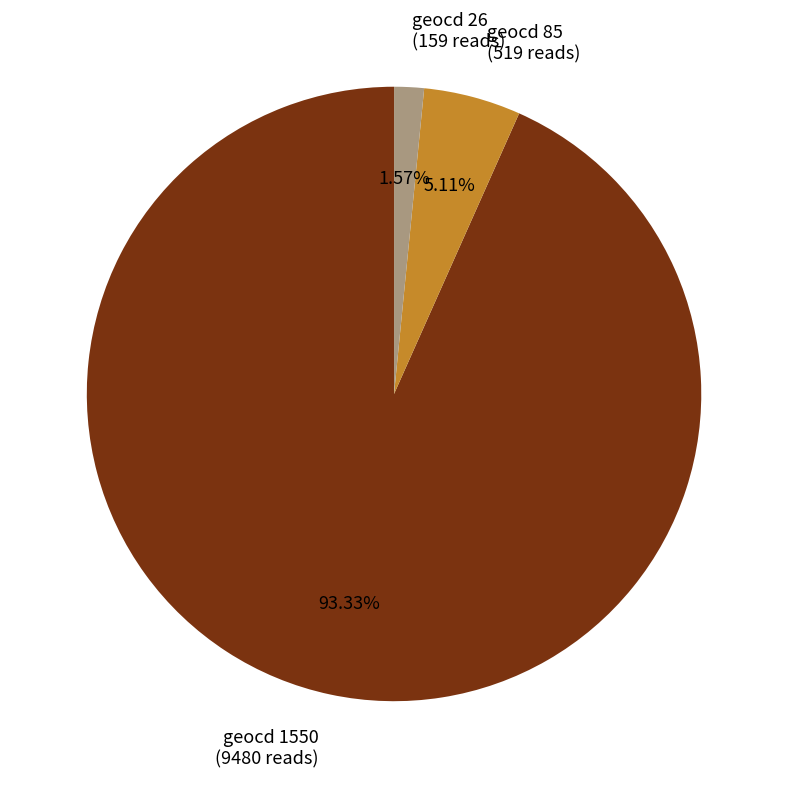

Does any single category account for the majority?

Yes